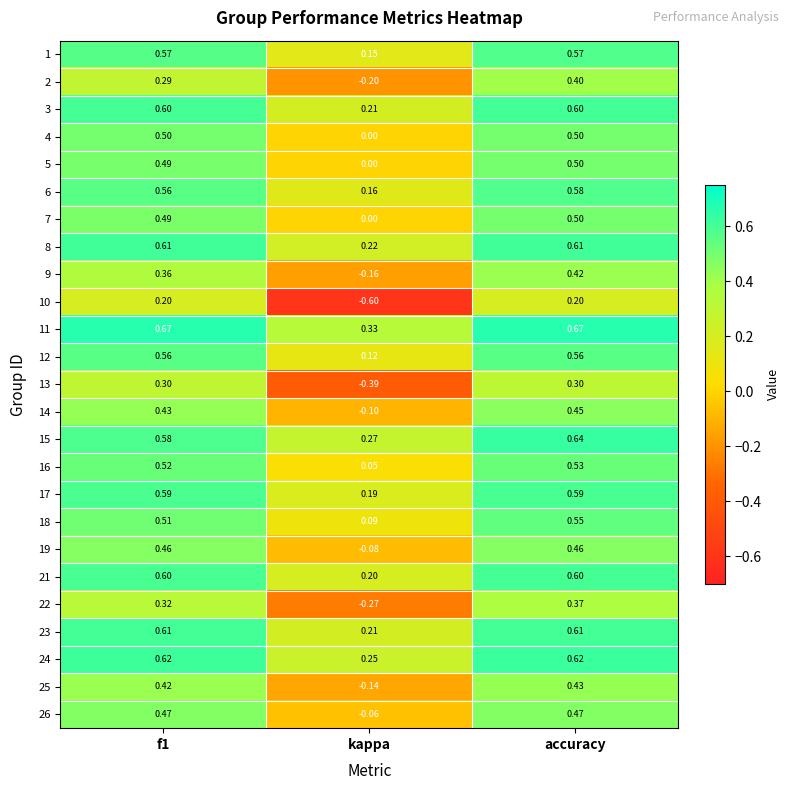

Which series has the largest range (max minus min)?

10